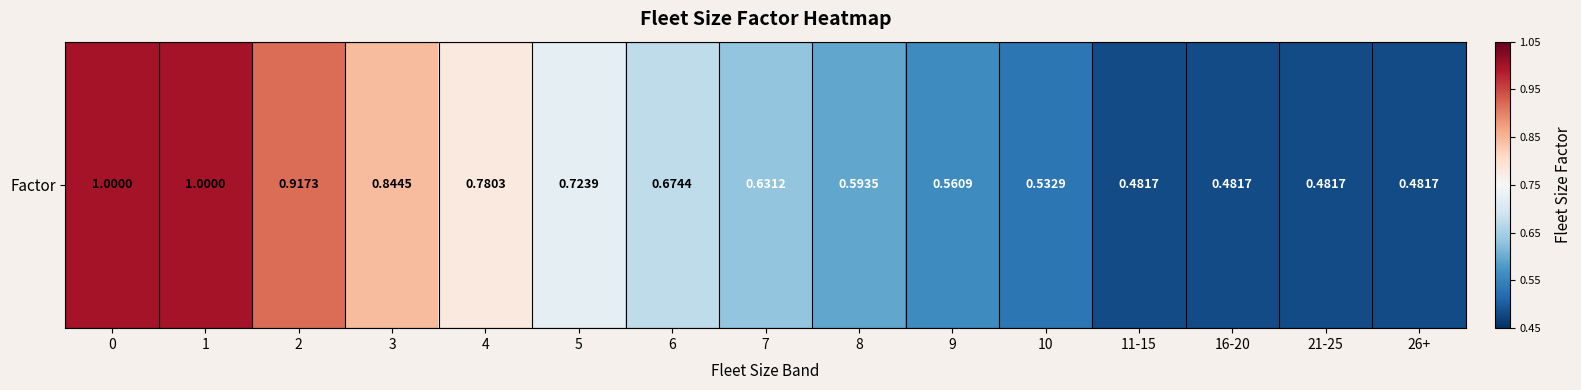

Reading left to right, what are all the values shown in this chart?

0=1.0	1=1.0	2=0.9	3=0.8	4=0.8	5=0.7	6=0.7	7=0.6	8=0.6	9=0.6	10=0.5	11-15=0.5	16-20=0.5	21-25=0.5	26+=0.5